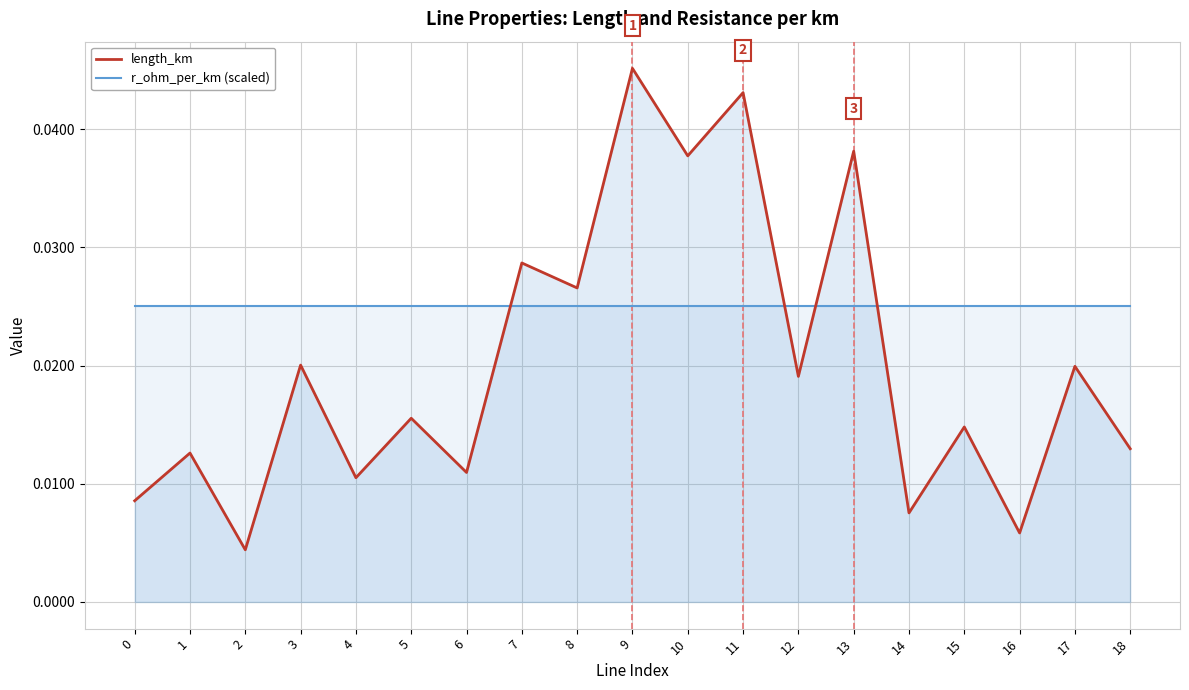

At 6, list the series in order from largest to smallest.

r_ohm_per_km (scaled), length_km